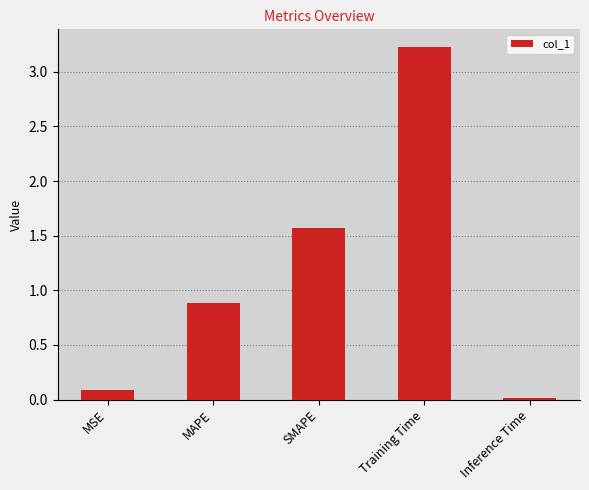

Rank the categories by value from lowest to highest.

Inference Time, MSE, MAPE, SMAPE, Training Time